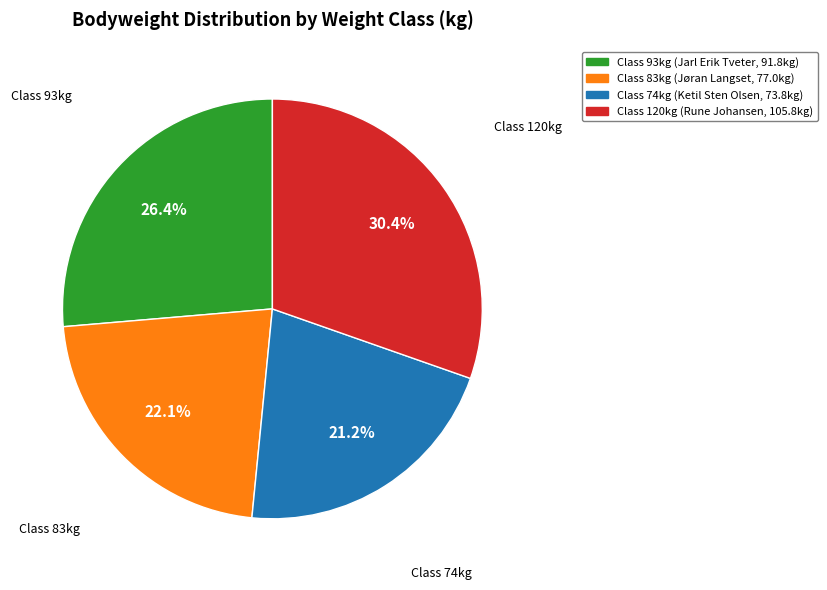

Which slice is the largest?

Class 120kg